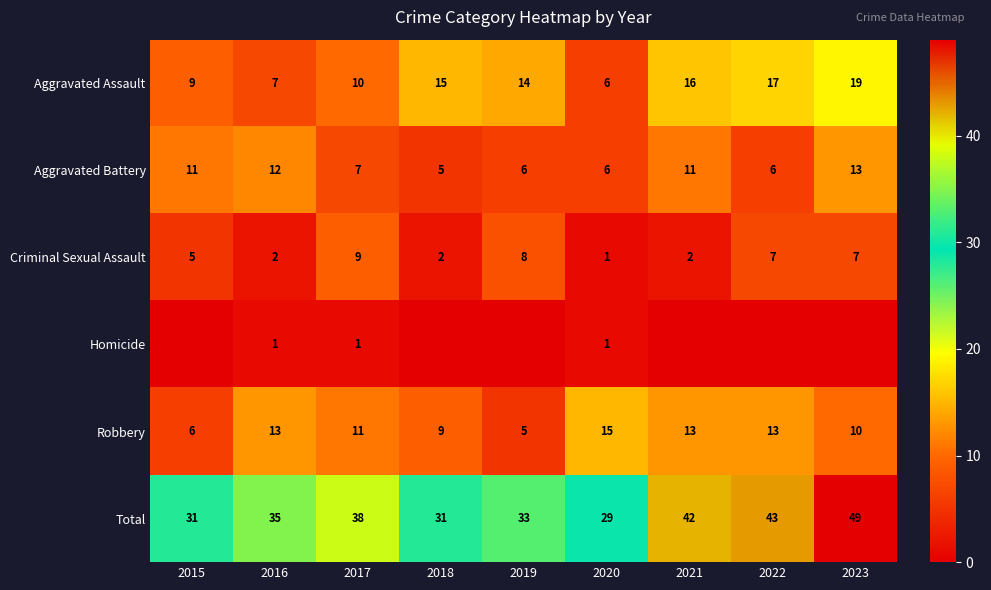

How many Criminal Sexual Assault values are between 2 and 7?

6